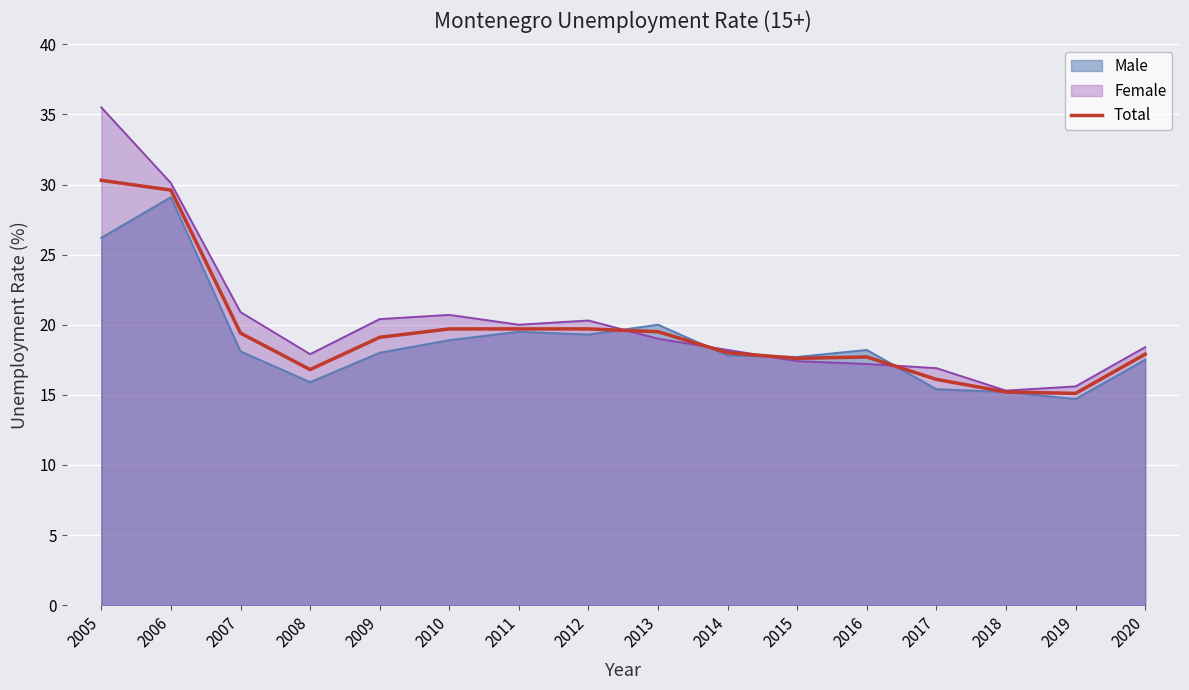

Is it true that the value at 2015 is 7.6?

False